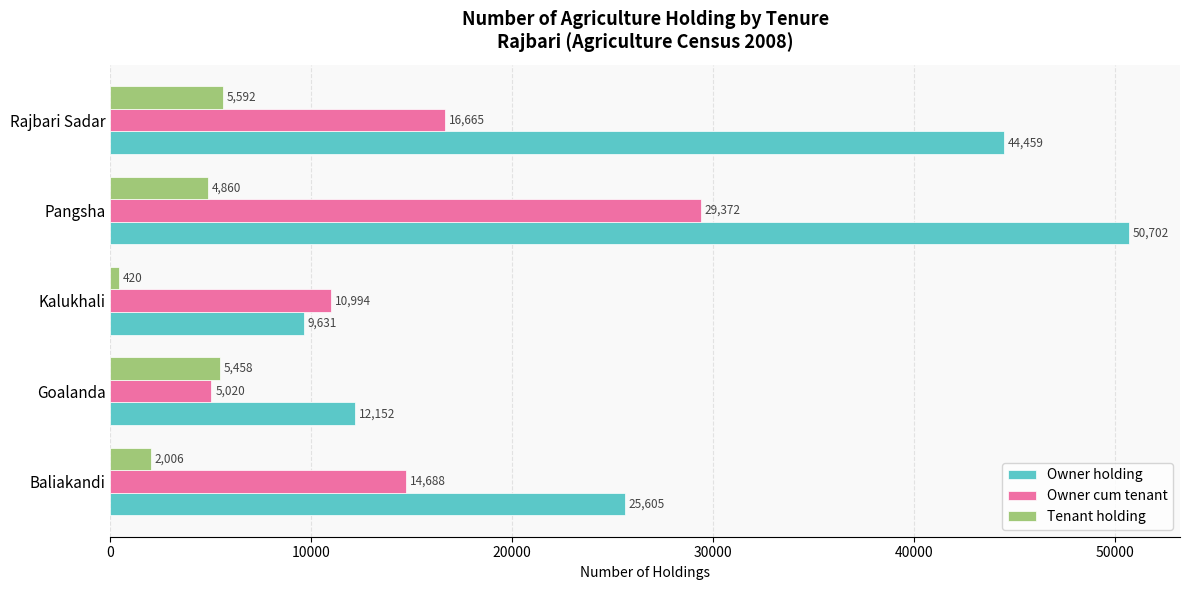

Rank the categories by Owner holding value from lowest to highest.

Kalukhali, Goalanda, Baliakandi, Rajbari Sadar, Pangsha